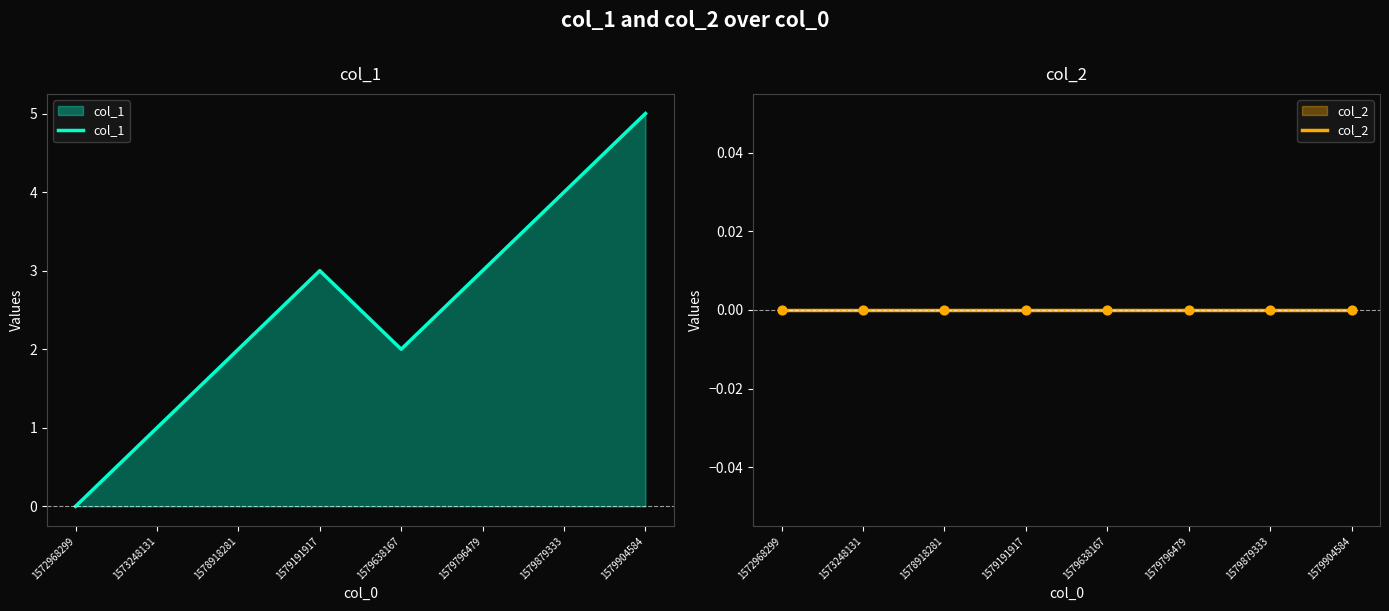

At which category is the sum across all series the highest?

1579904584